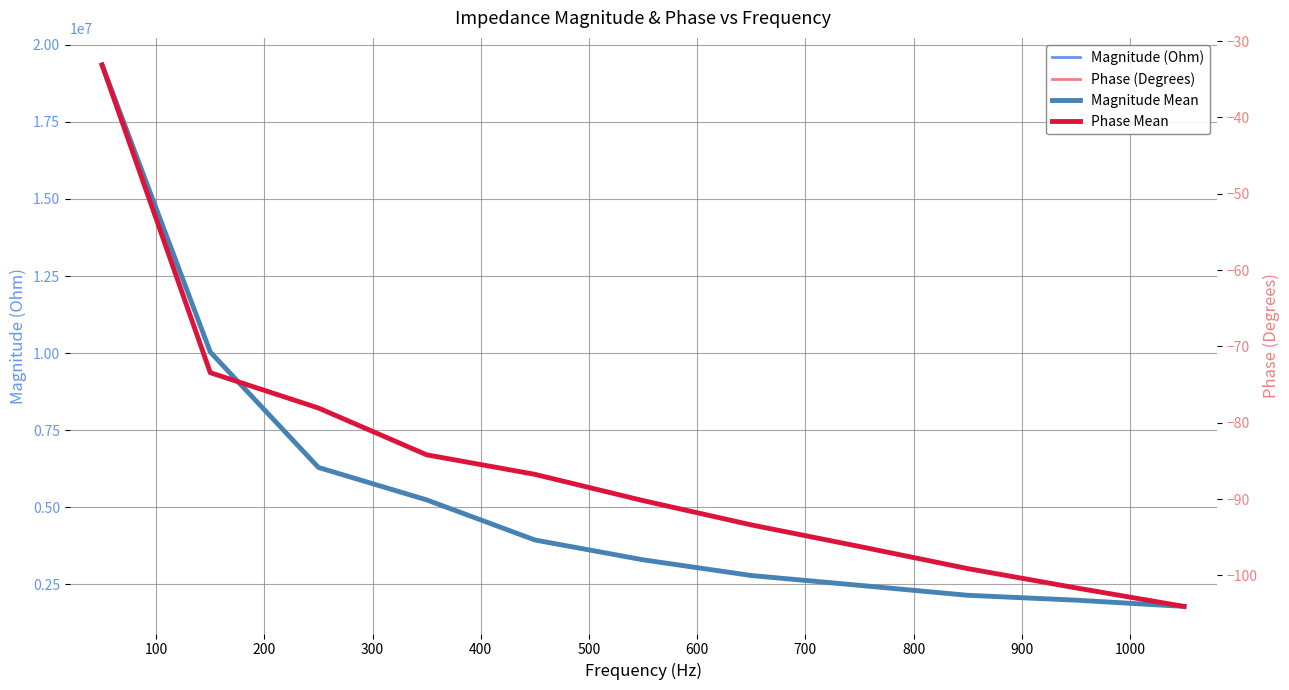

What is the sum of all Magnitude (Ohm) values?

59346884.7